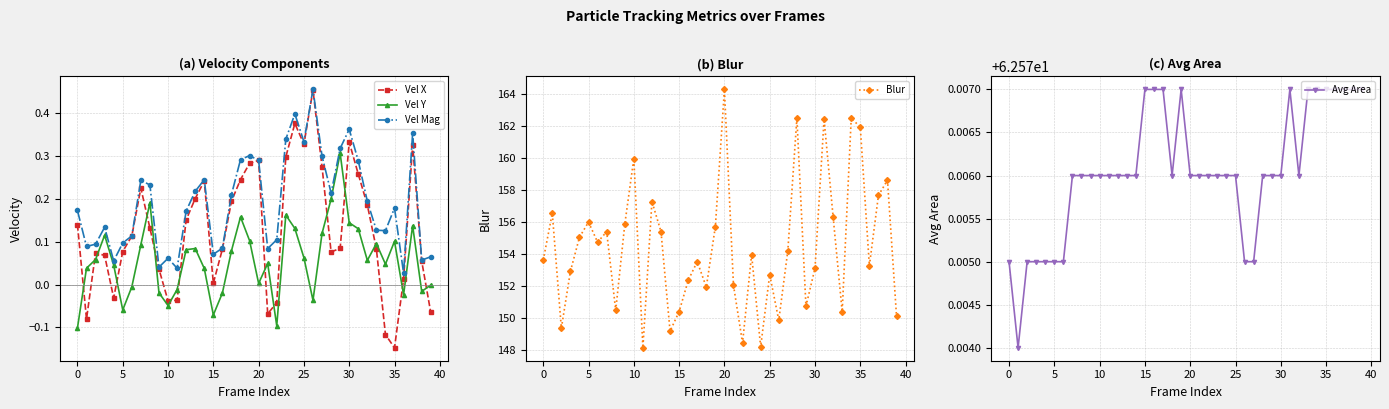

What is the difference between the highest and lowest values at 39?

150.2